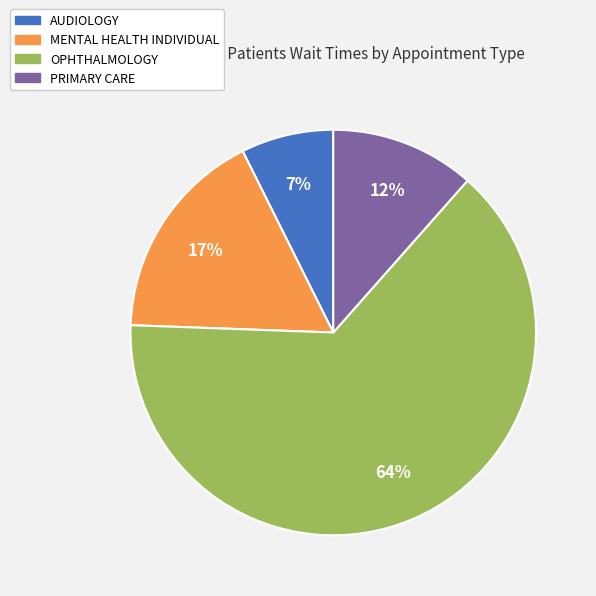

To the nearest percent, what is the difference between the largest and smallest slice percentages?

57%